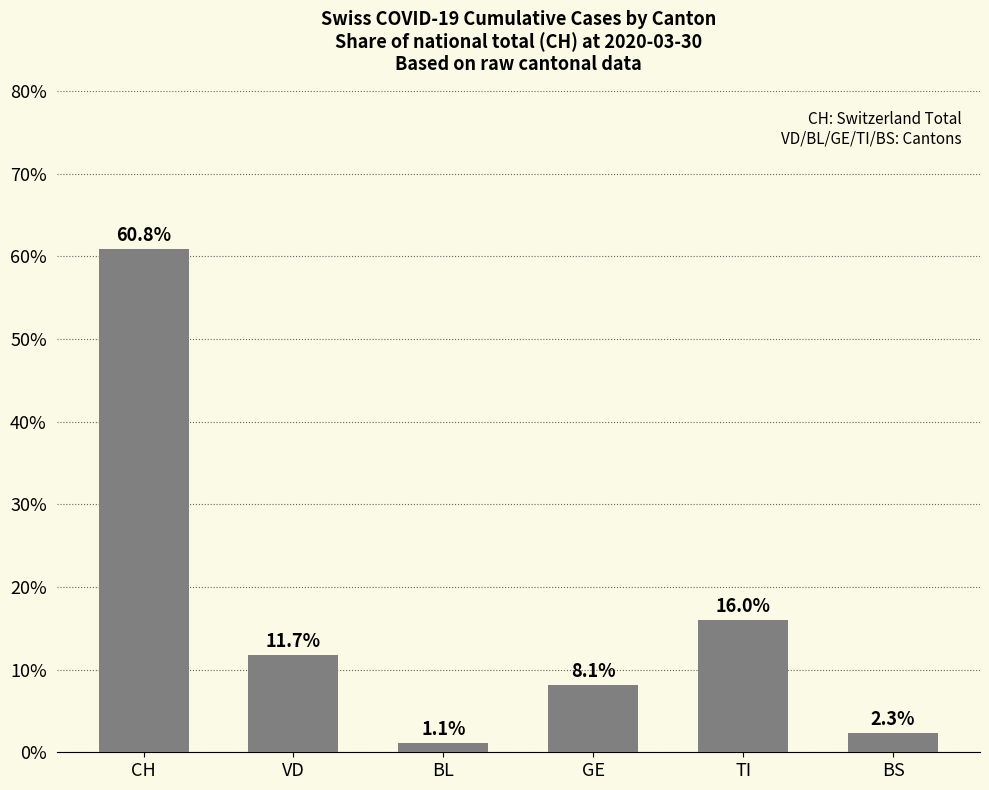

Count the number of values greater than 11.

3